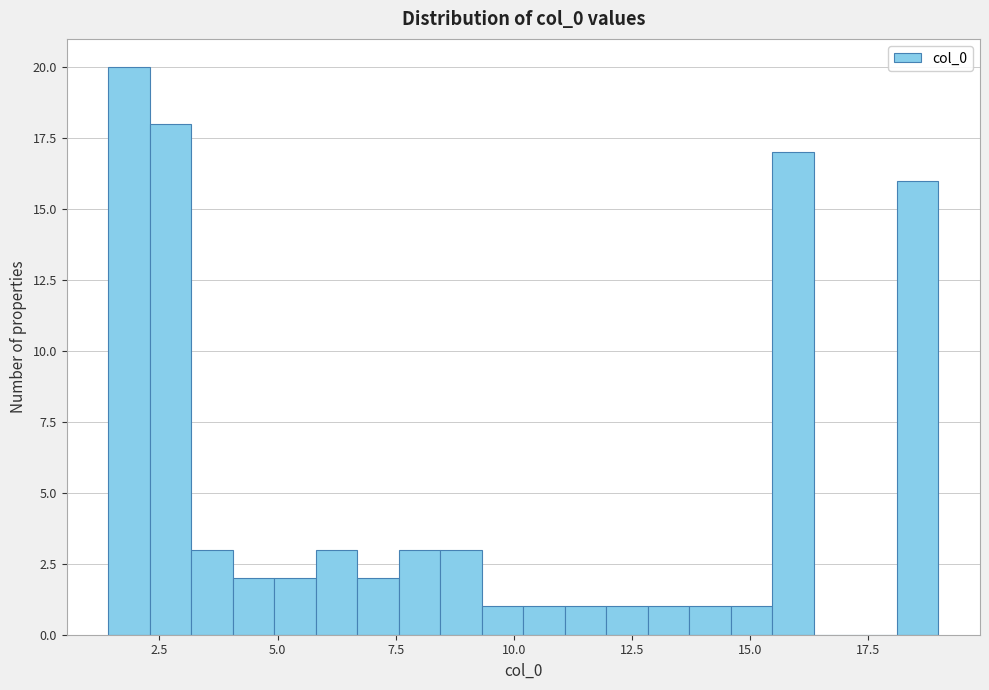

Read against the x-axis, roughly where is the centre of the tallest bar?

2.0